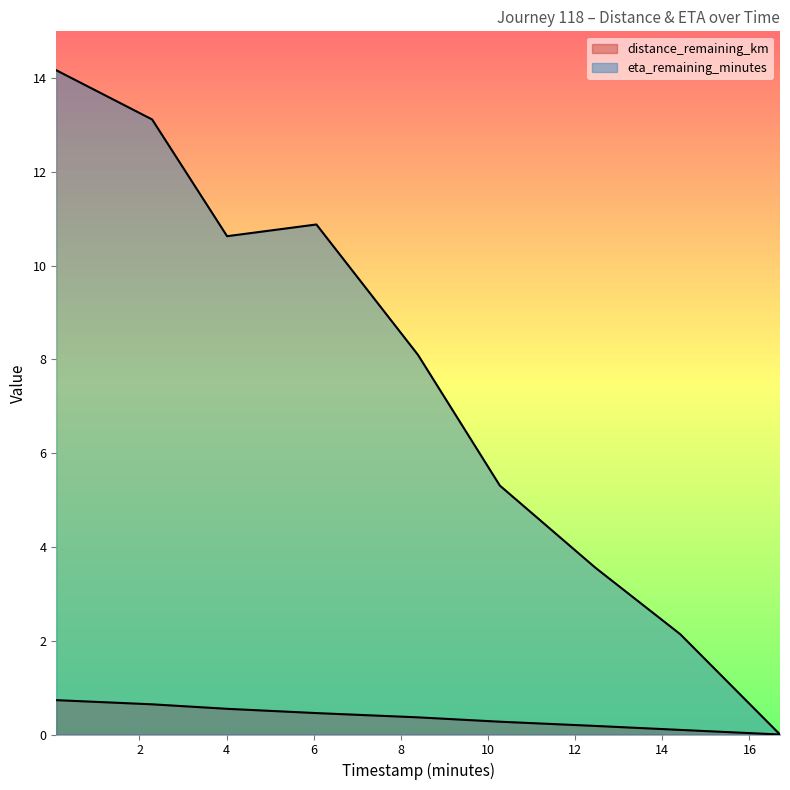

Which series changed the most between 4.01 and 6.06?

eta_remaining_minutes